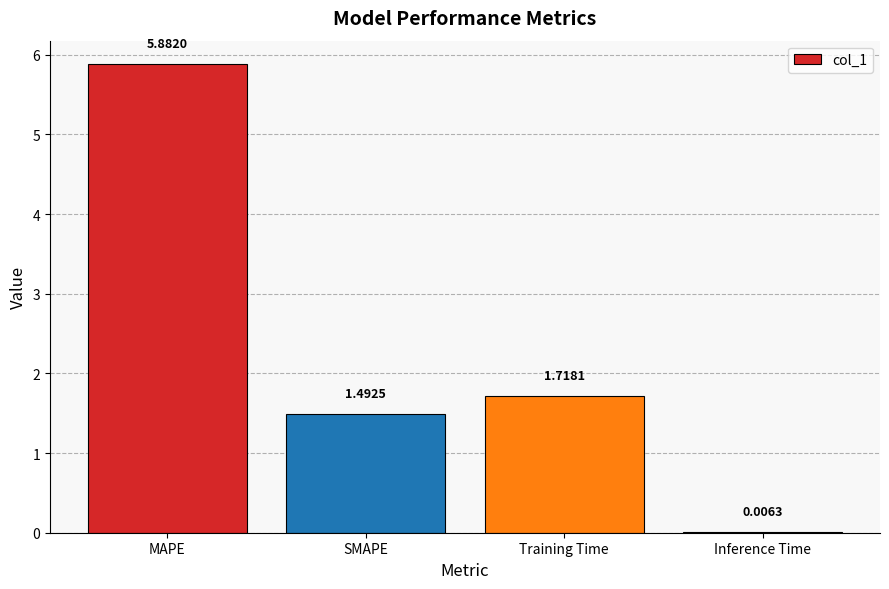

Read the value at MAPE.

5.9